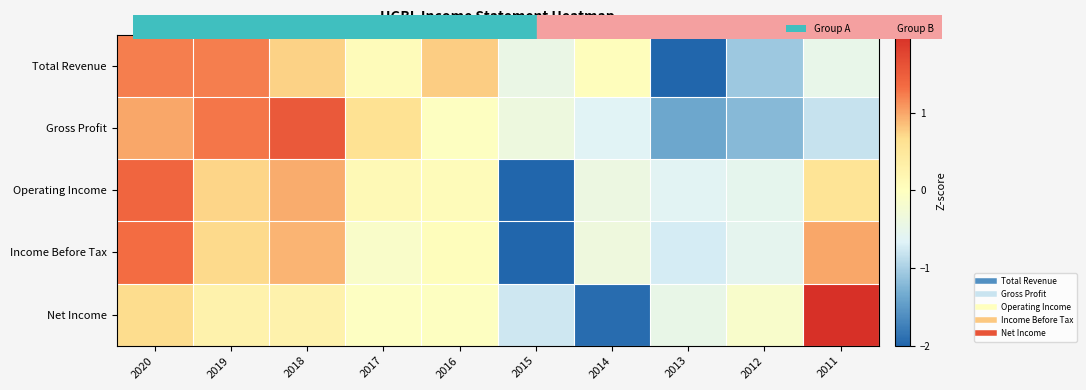

At how many categories does at least one series exceed 0?

7